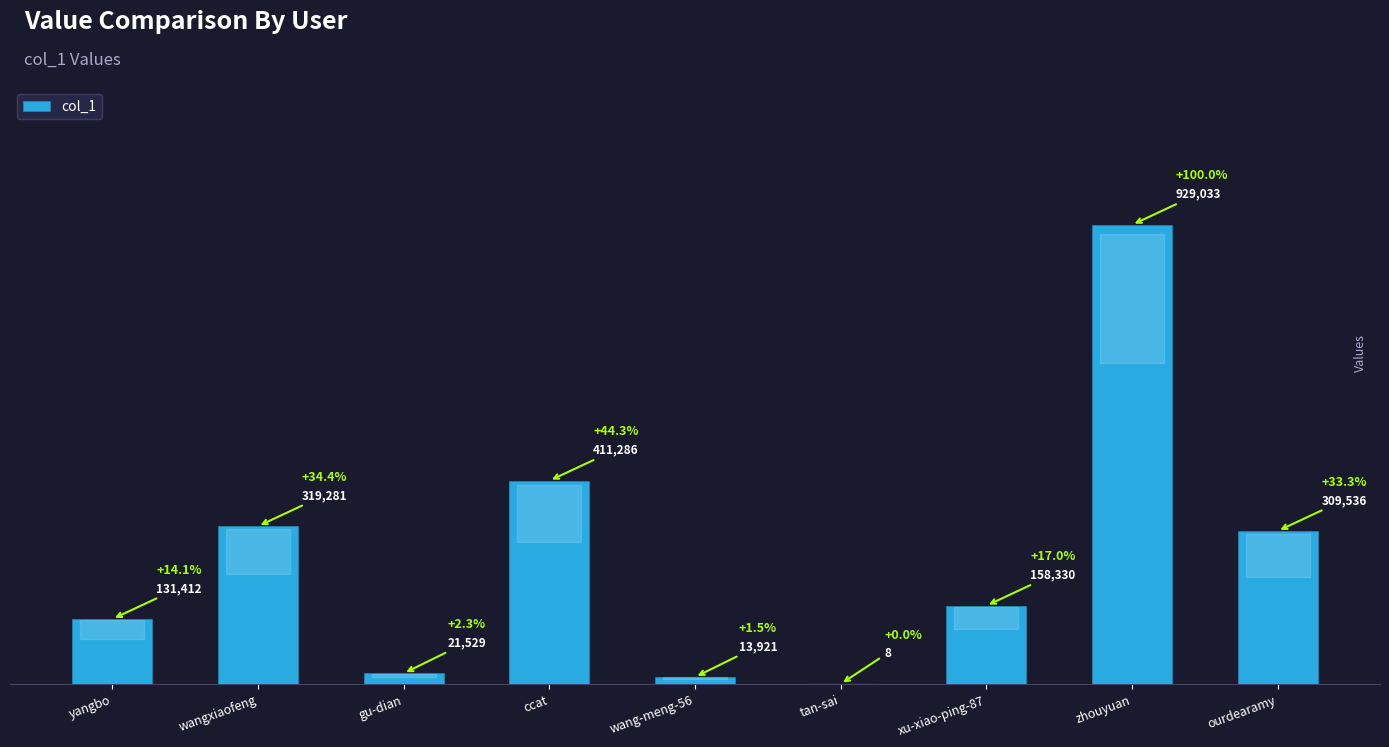

What is the ratio of the value at wangxiaofeng to the value at ccat?

0.8